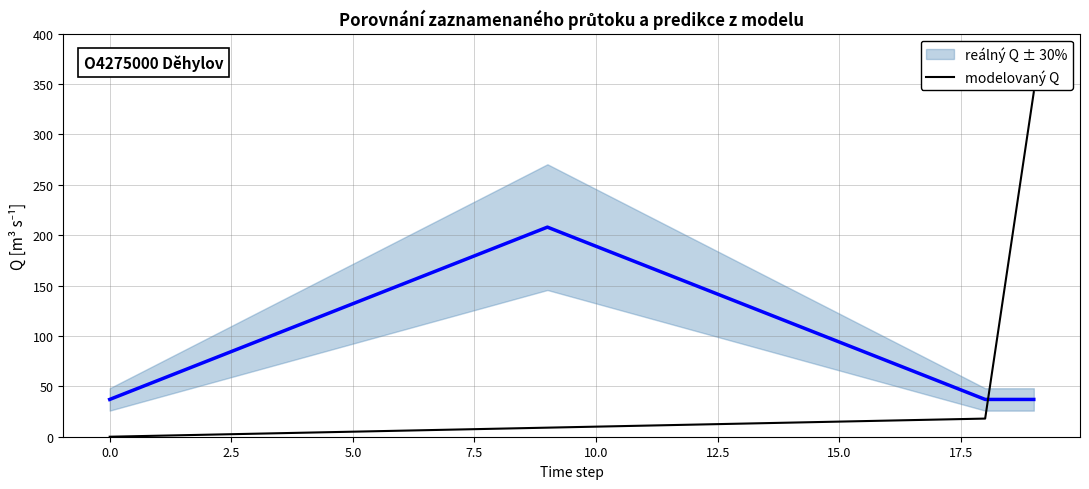

The reálný Q ± 30% series shows 49 at 14. True or false?

False